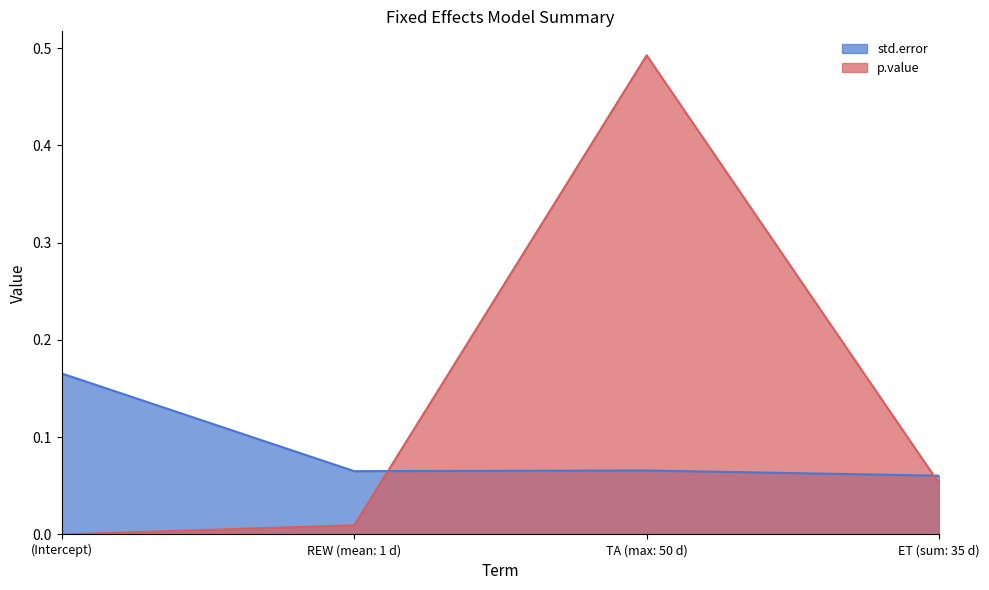

True or false: std.error has a value of 0.0 at TA (max: 50 d).

False